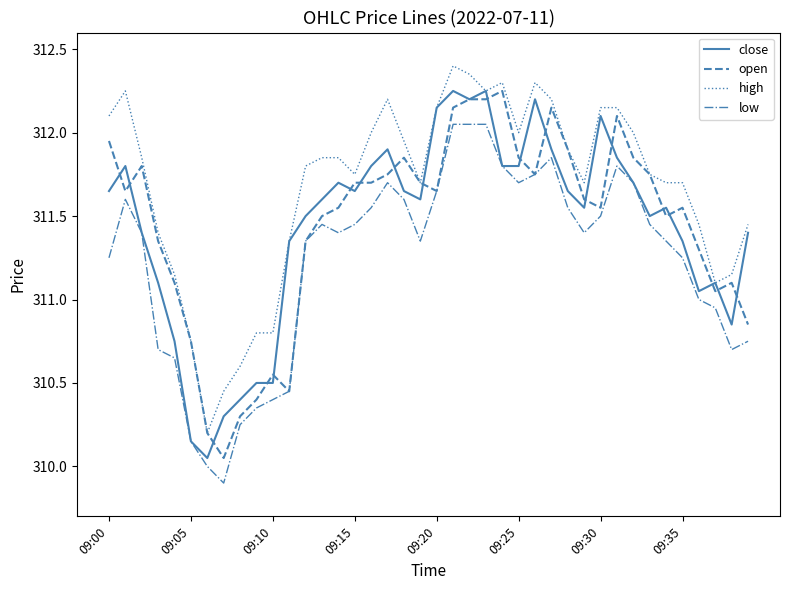

True or false: high and low cross at least once.

False